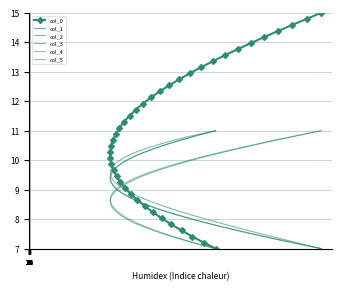

At which category is the sum across all series the highest?

39